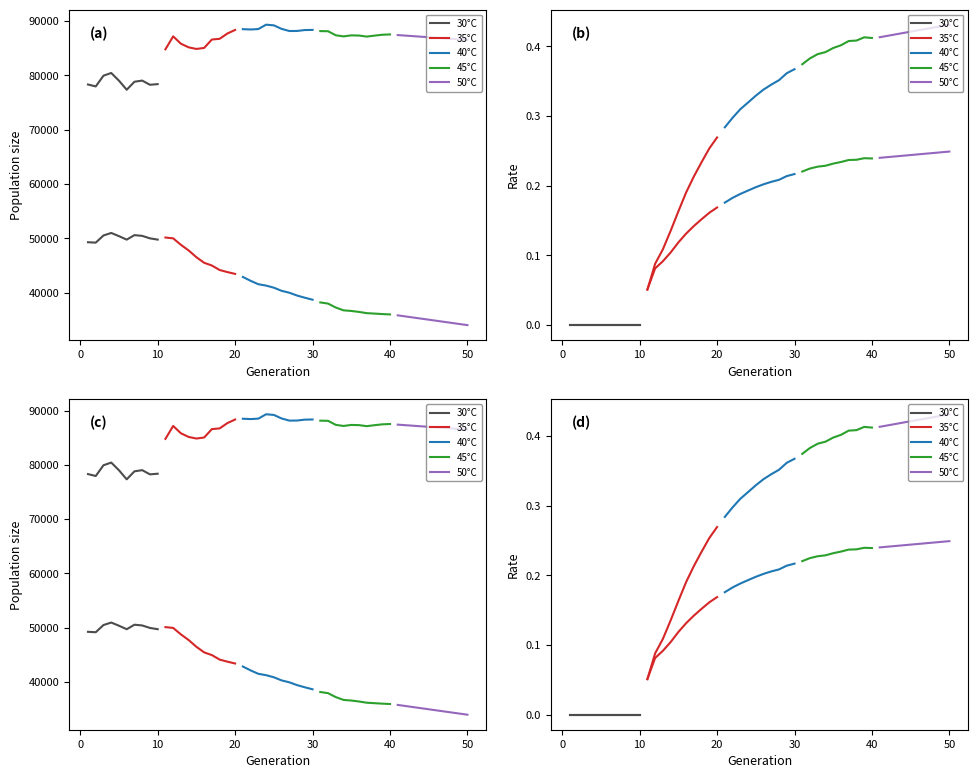

What position from the left is 9?

10